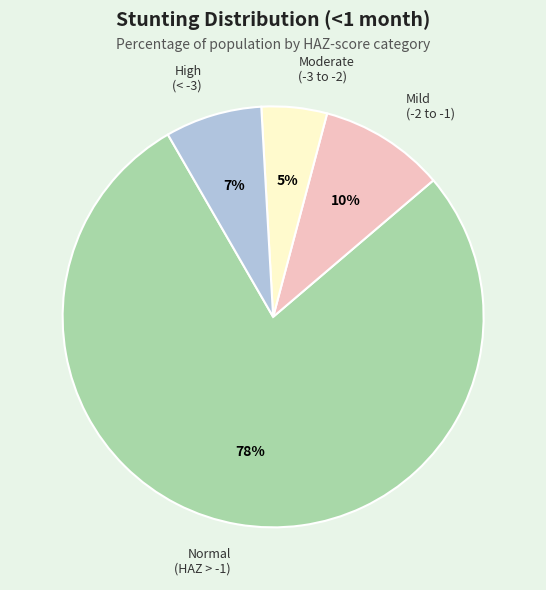

Is there a majority slice in this chart?

Yes